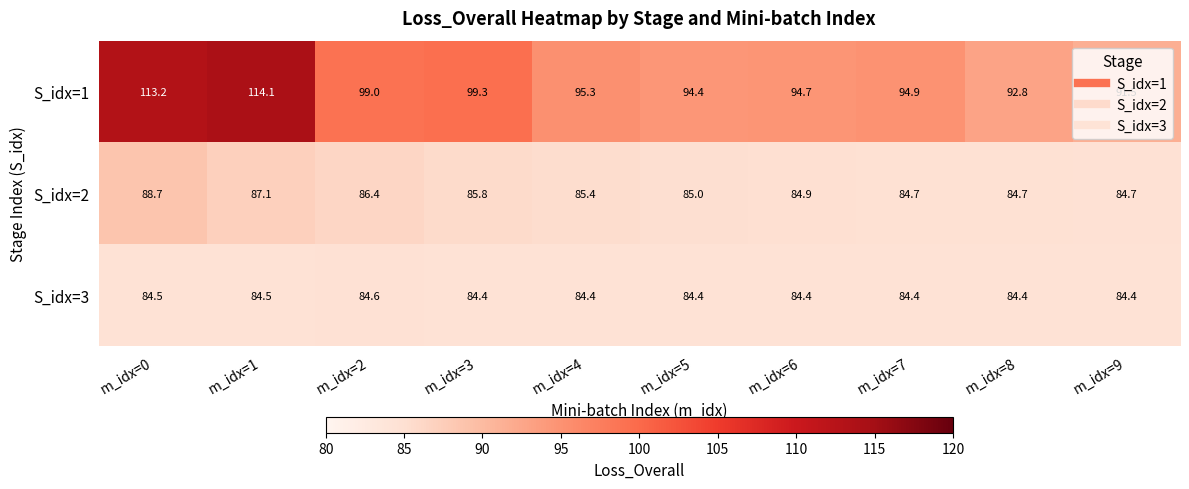

What is the greatest value displayed?

114.1